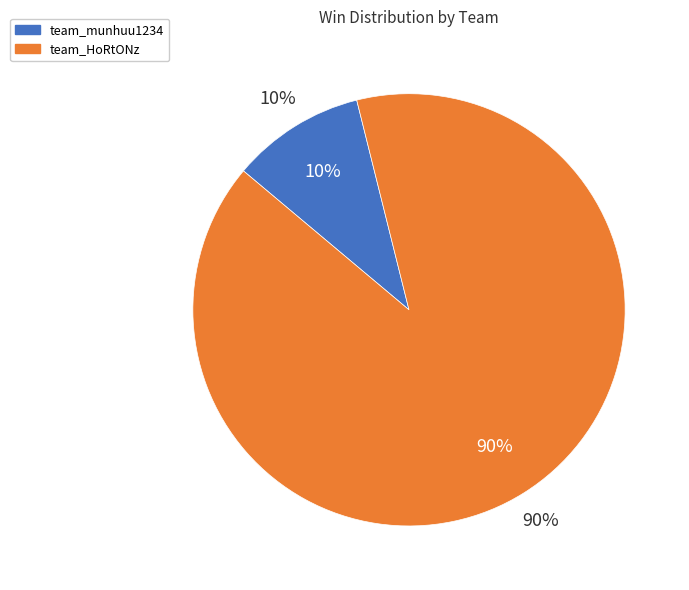

To the nearest percent, what is the combined percentage of team_HoRtONz and team_munhuu1234?

100%